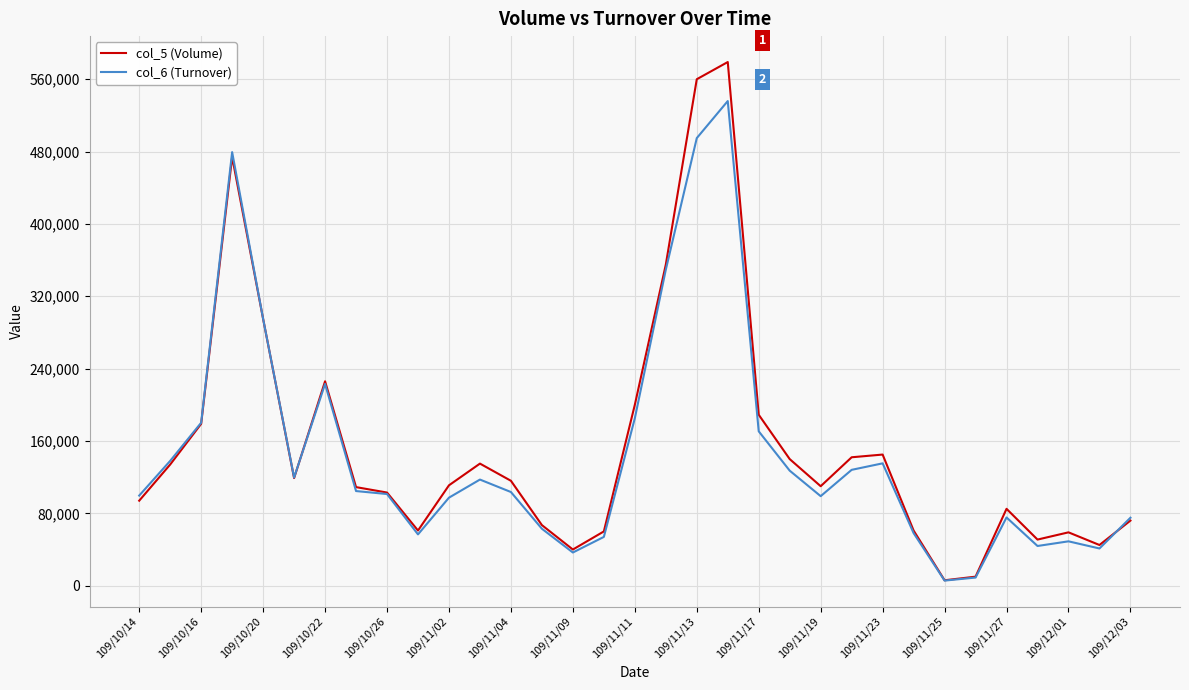

Which series has the largest range (max minus min)?

col_5 (Volume)